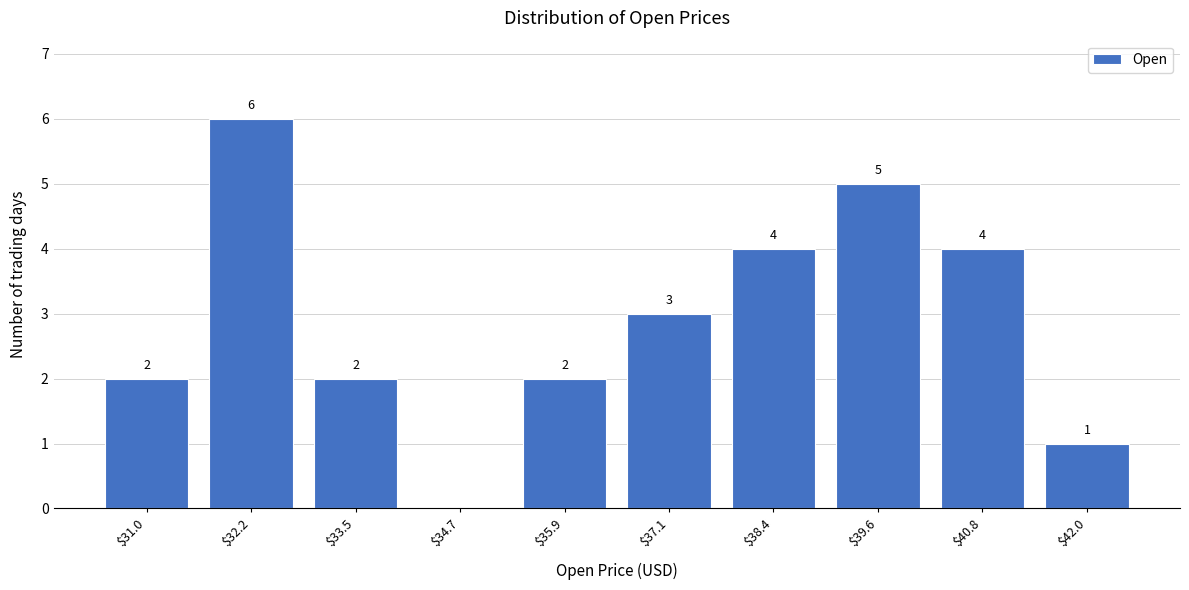

At which label does the data first exceed 3?

$32.2